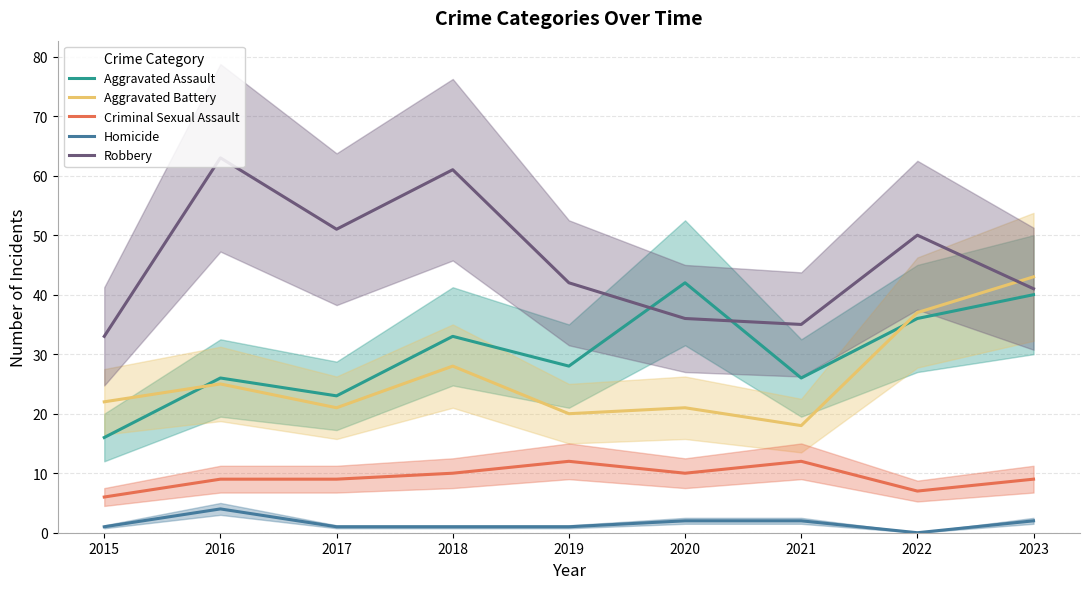

At which label does Criminal Sexual Assault first exceed 9?

2018